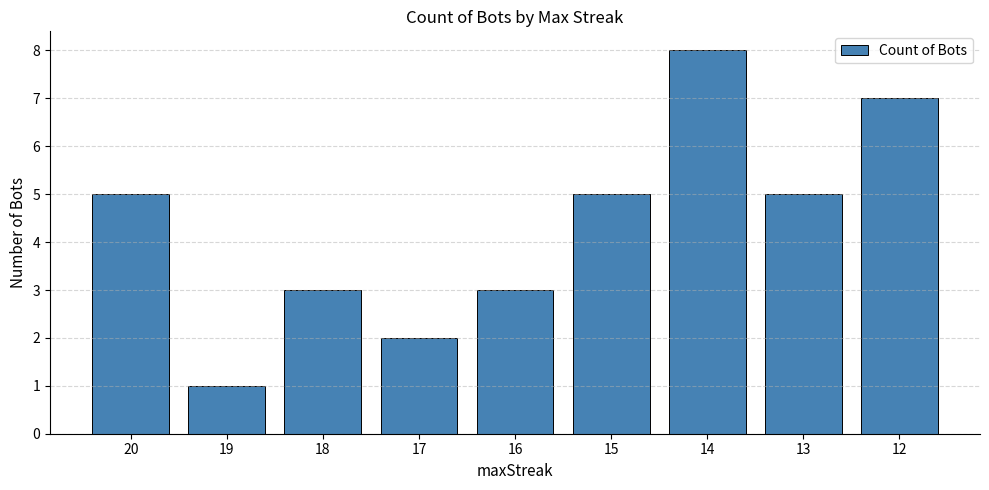

Which category has the lowest value across all series?

19